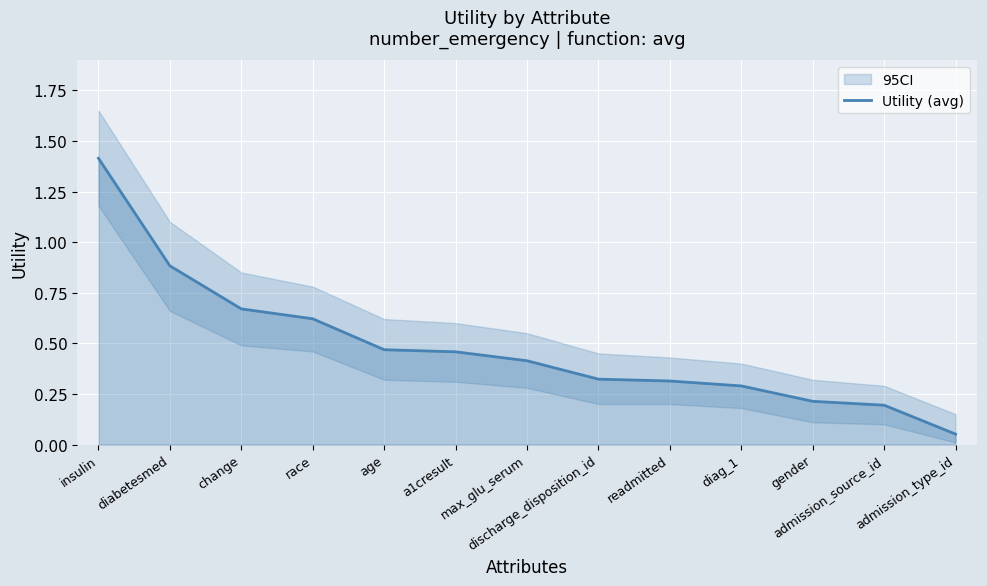

What is the label of the 13th point from the right?

insulin